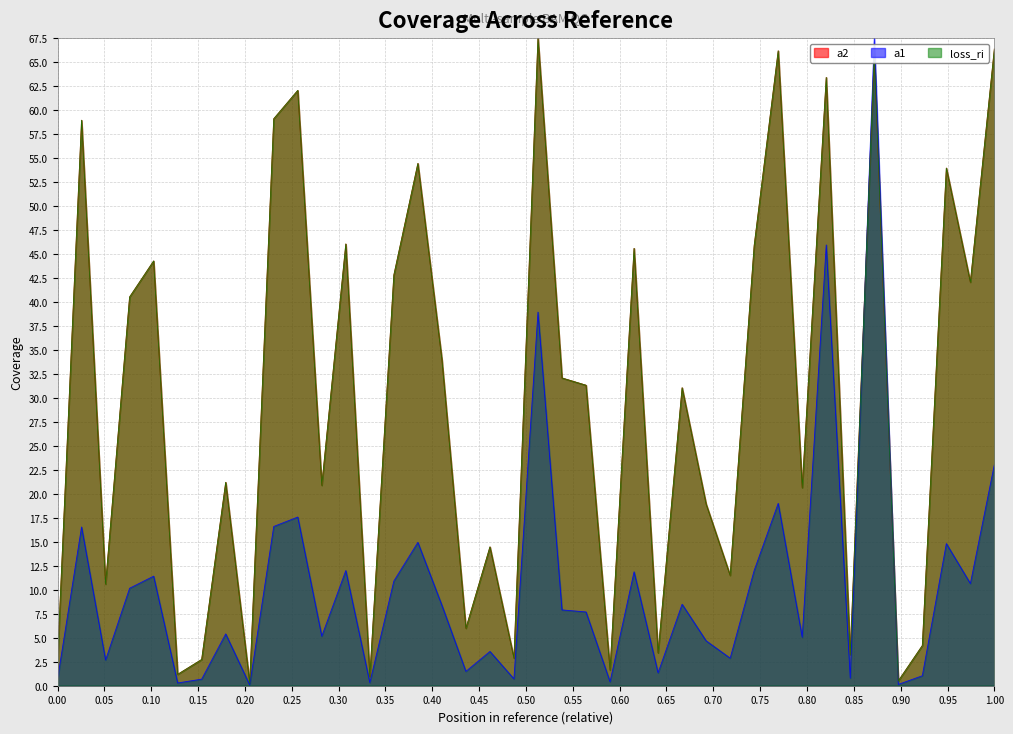

Reading left to right, what are all the values shown in this chart?

a2: 2.7	58.9	10.6	40.5	44.3	1.2	2.7	21.2	0.3	59.1	62.1	20.9	46.0	0.9	42.8	54.4	34.0	6.0	14.5	2.9	67.5	32.1	31.3	1.6	45.6	3.4	31.1	18.9	11.5	45.9	66.2	20.6	63.4	3.2	65.9	0.5	4.2	54.0	42.1	66.4
a1: 0.7	16.5	2.7	10.2	11.4	0.3	0.7	5.4	0.1	16.6	17.6	5.2	12.0	0.3	10.9	14.9	8.4	1.5	3.6	0.7	38.9	7.9	7.7	0.4	11.9	1.3	8.5	4.7	2.9	12.0	19.0	5.1	45.9	0.8	67.5	0.1	1.0	14.8	10.7	23.1
loss_ri: 2.7	58.9	10.6	40.5	44.3	1.2	2.7	21.2	0.3	59.1	62.1	20.9	46.0	0.9	42.8	54.4	34.0	6.0	14.5	2.9	67.5	32.1	31.3	1.6	45.6	3.4	31.1	18.9	11.5	45.9	66.2	20.6	63.4	3.2	65.9	0.5	4.2	54.0	42.1	66.4